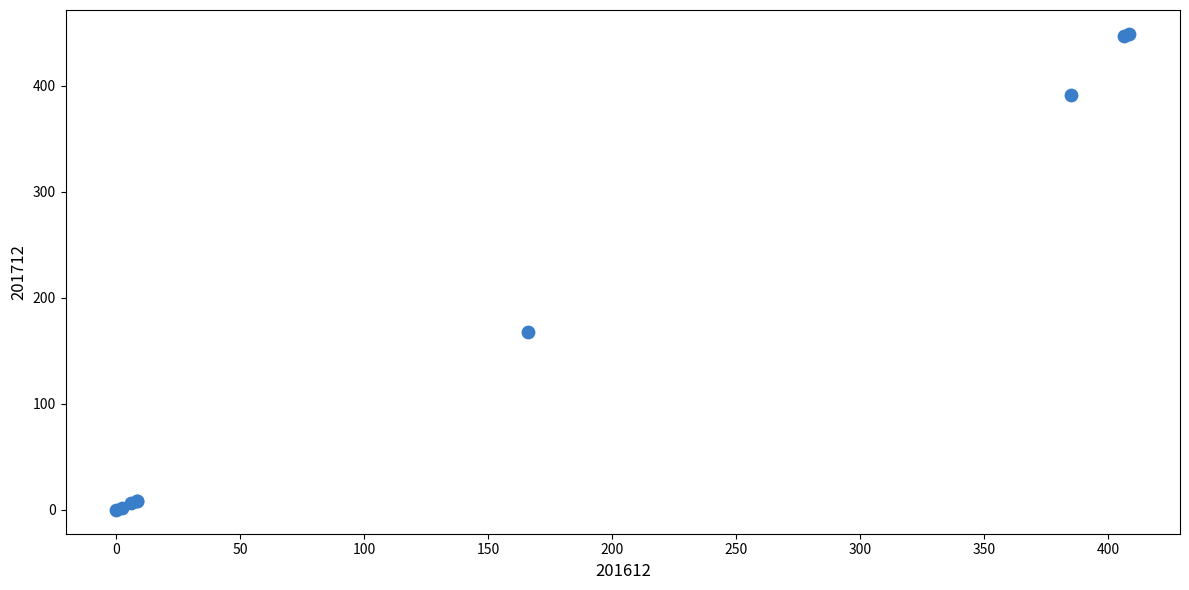

What Y value in the scatter plot is closest to 224?

167.6